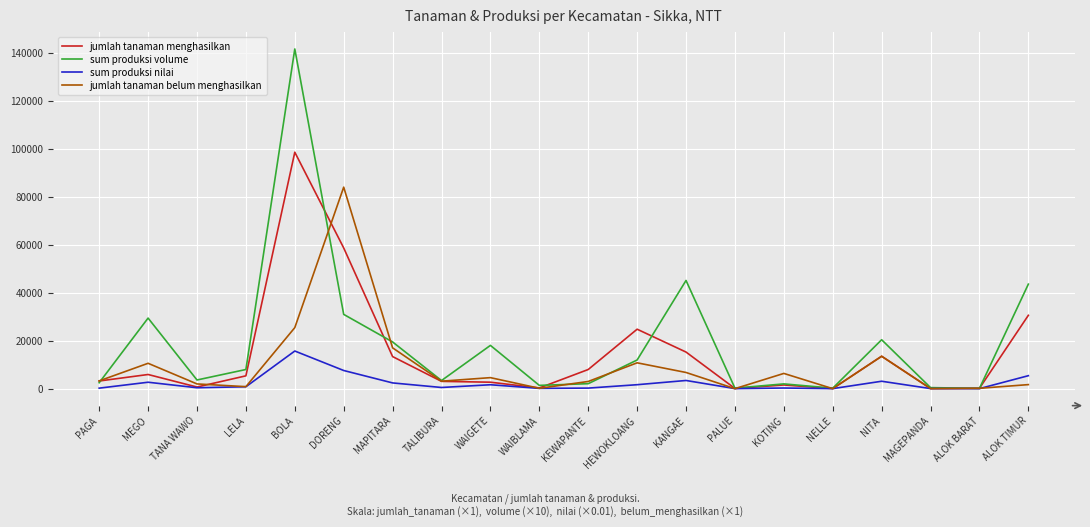

What is the difference between the maximum and minimum values in the sum produksi volume series?

141450.0